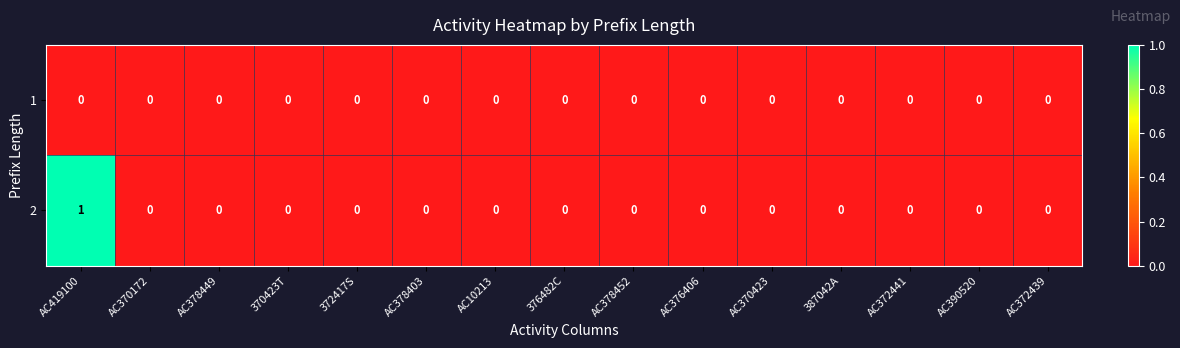

List the series in order of their overall mean, highest first.

2, 1